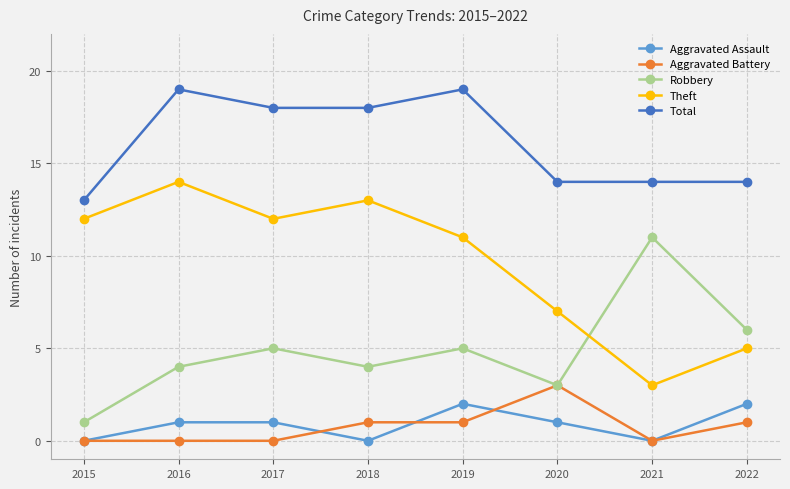

What are all the series names shown in the legend?

Aggravated Assault, Aggravated Battery, Robbery, Theft, Total